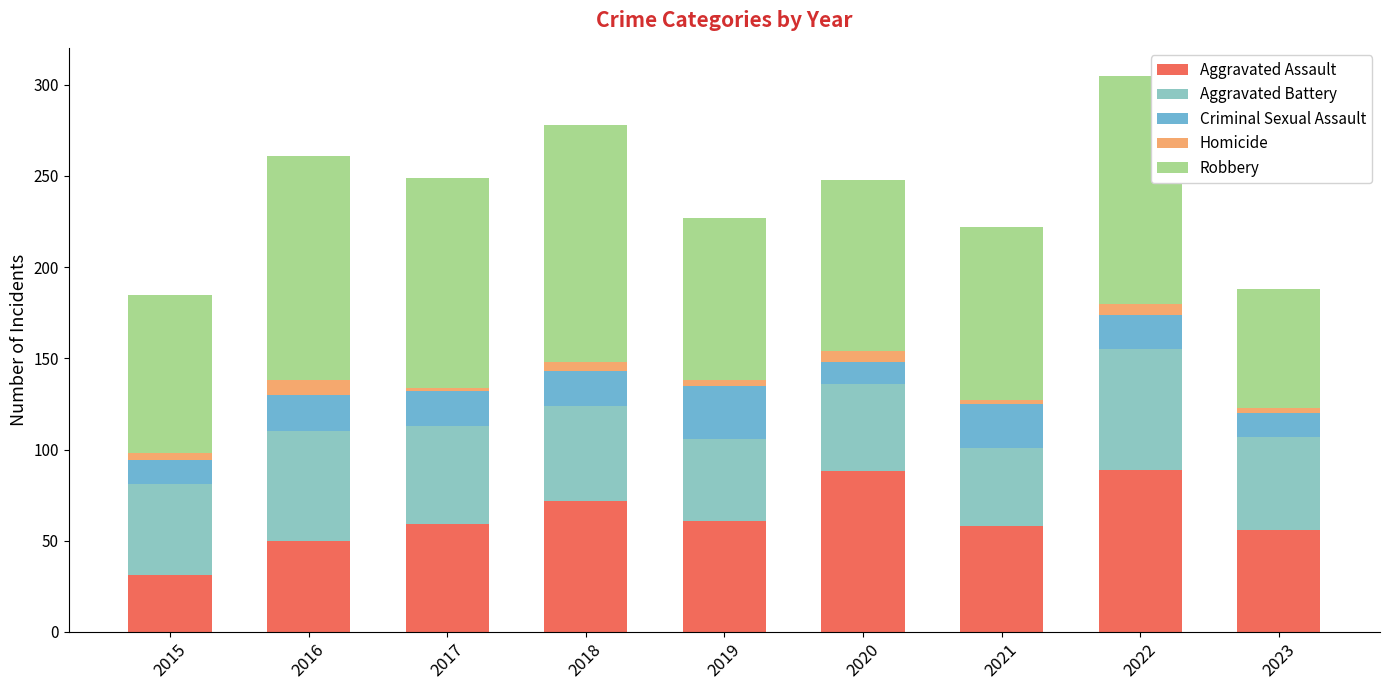

The Aggravated Assault series shows 22 at 2023. True or false?

False